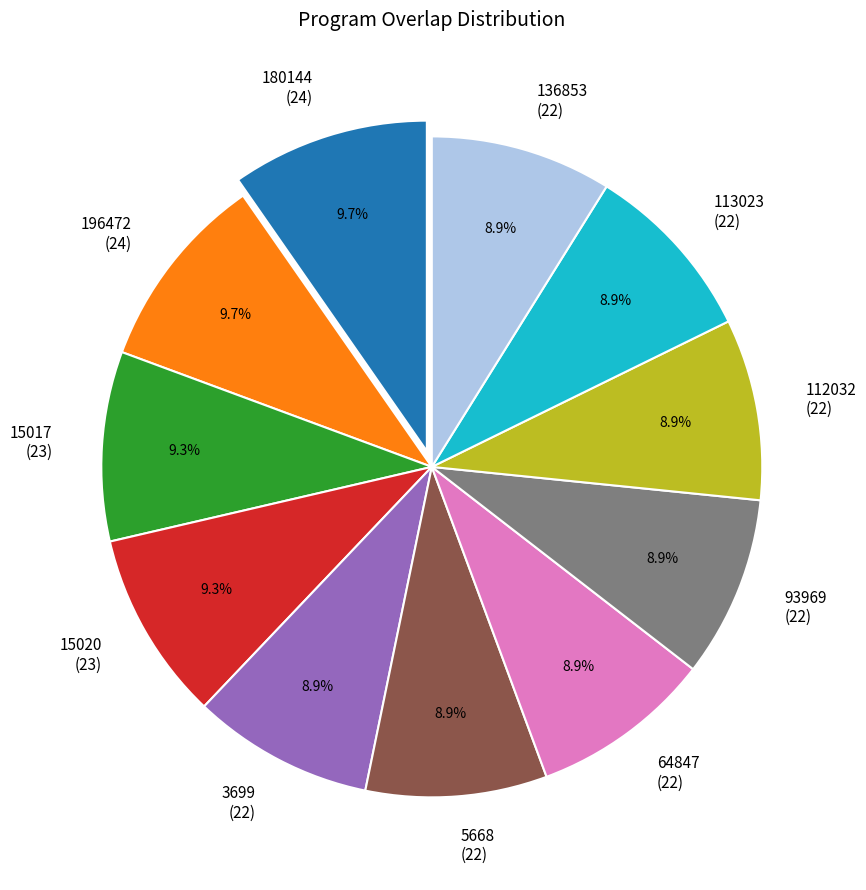

What is the total percentage of 113023 (22) and 3699 (22)?

17.7%